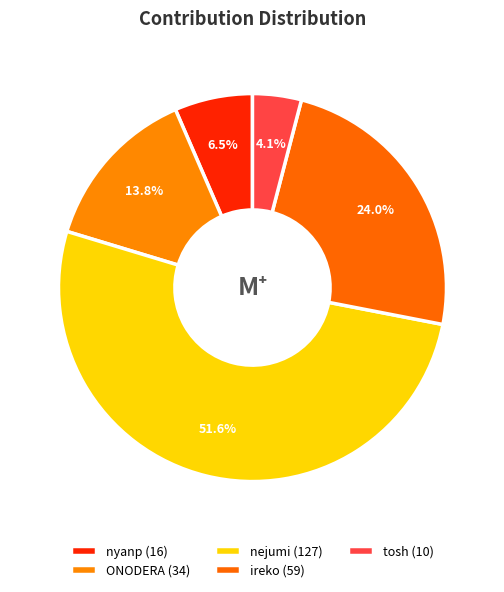

Count the number of slices in the pie.

5